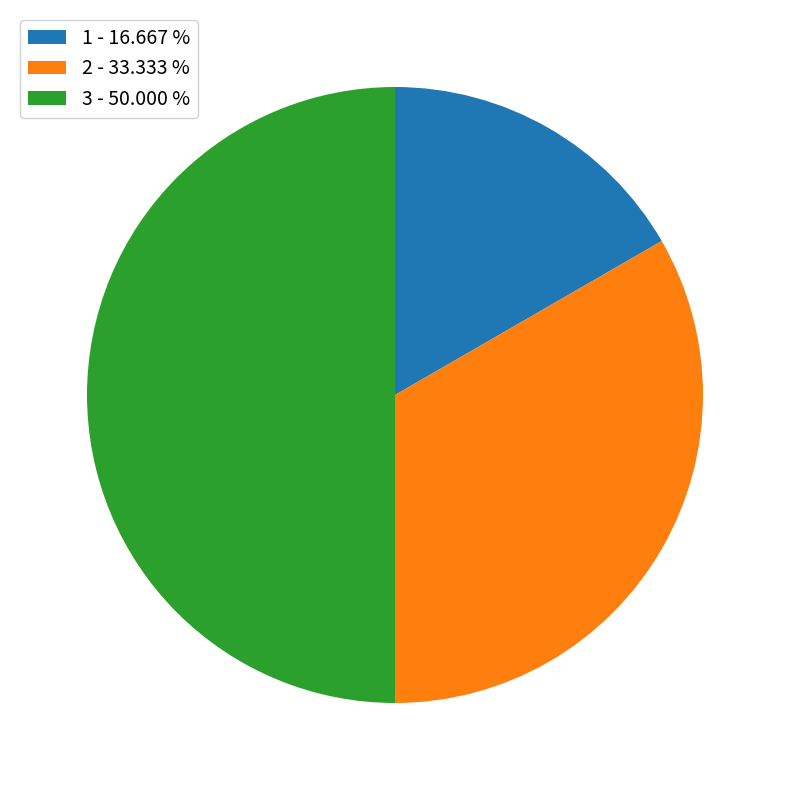

Which has a higher value, 3 or 2?

3